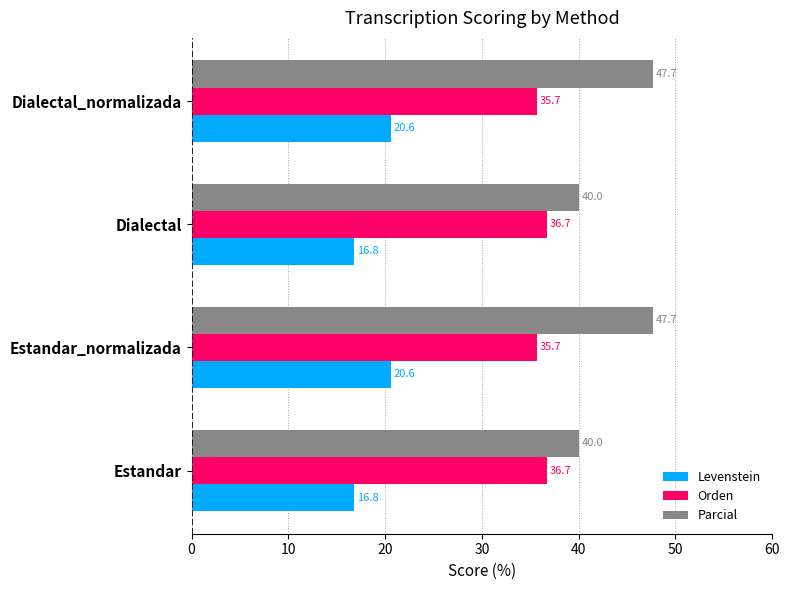

List the series in order of their peak value, highest first.

Parcial, Orden, Levenstein